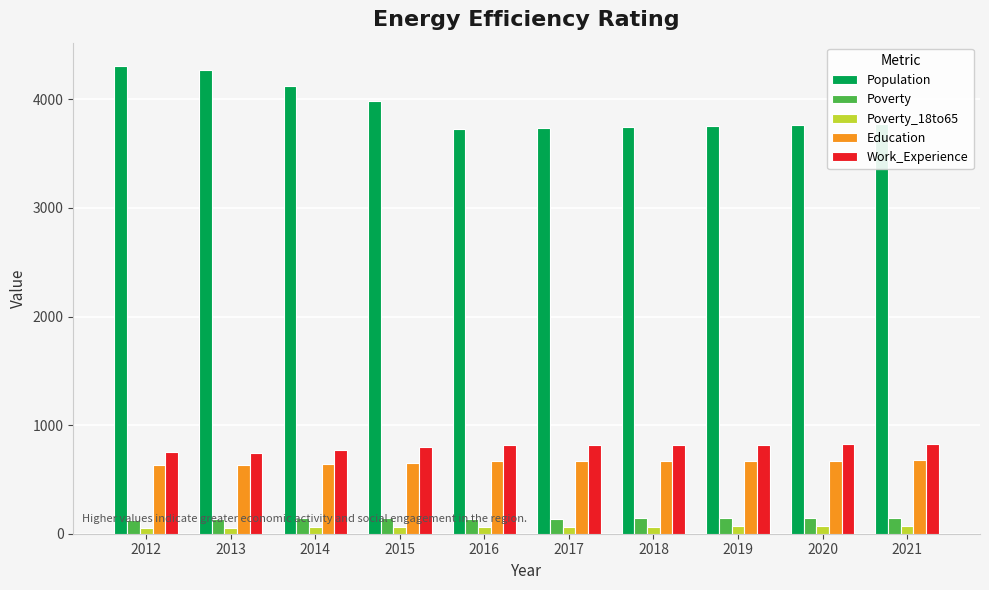

Which series has the widest spread of values?

Population